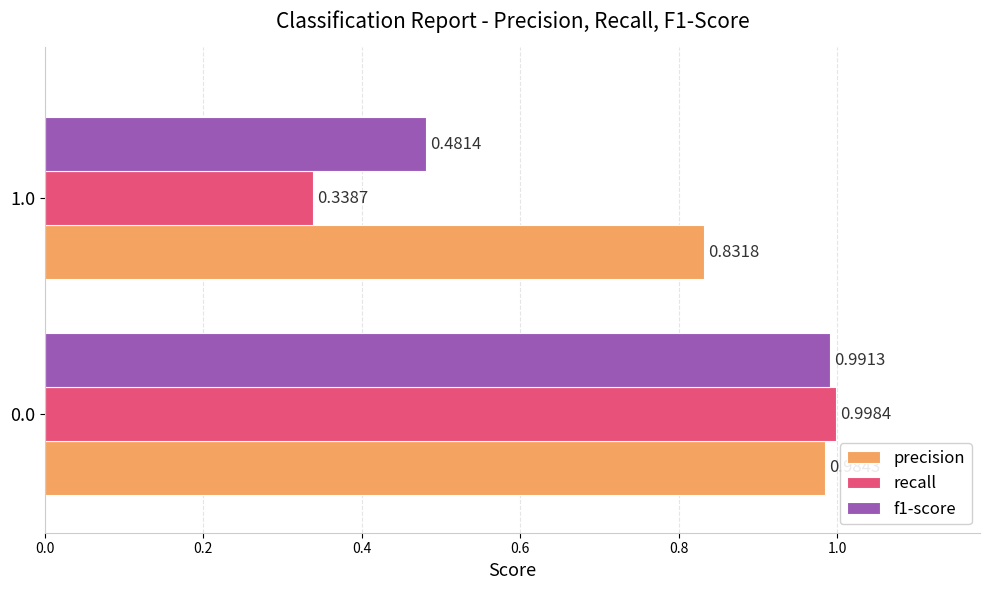

True or false: precision has a value of 1.5 at 0.0.

False